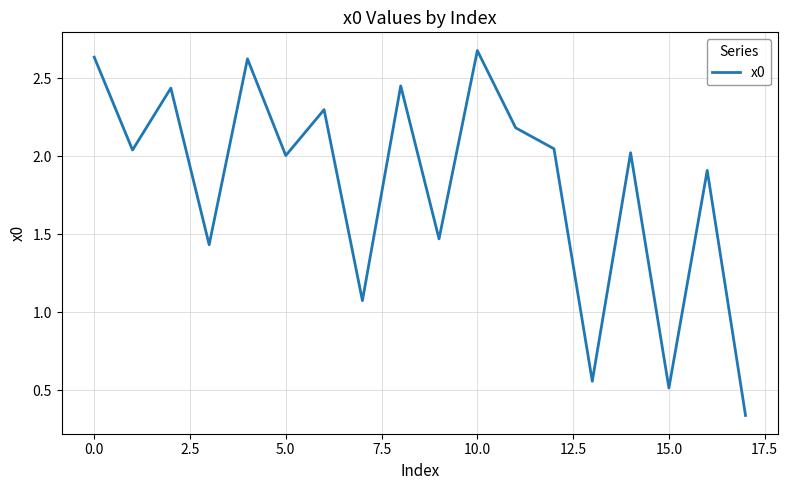

What is the maximum value shown in the chart?

2.7